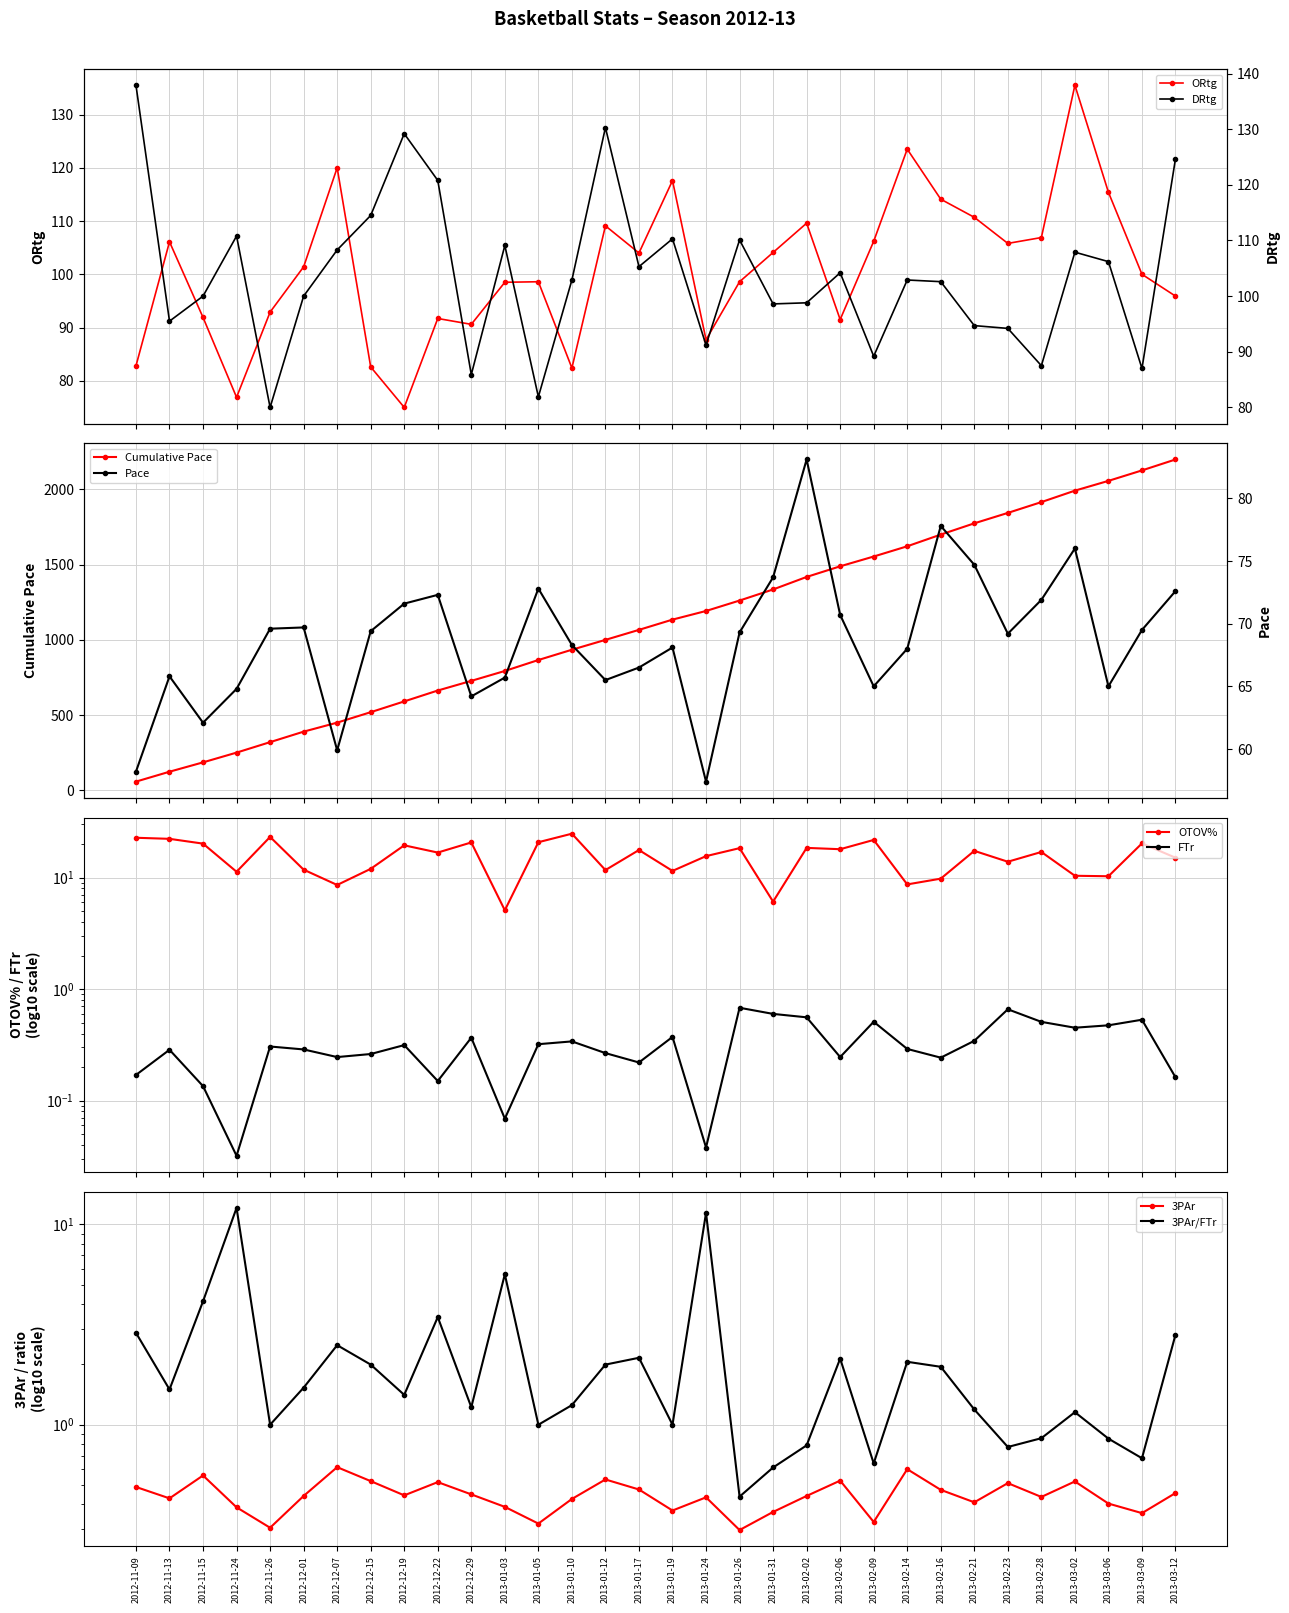

True or false: ORtg has more than 2 interior local peaks.

True